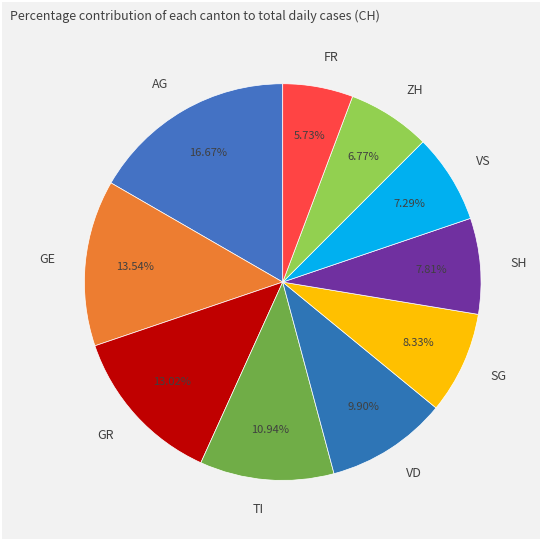

What is the smallest slice in the pie chart?

FR